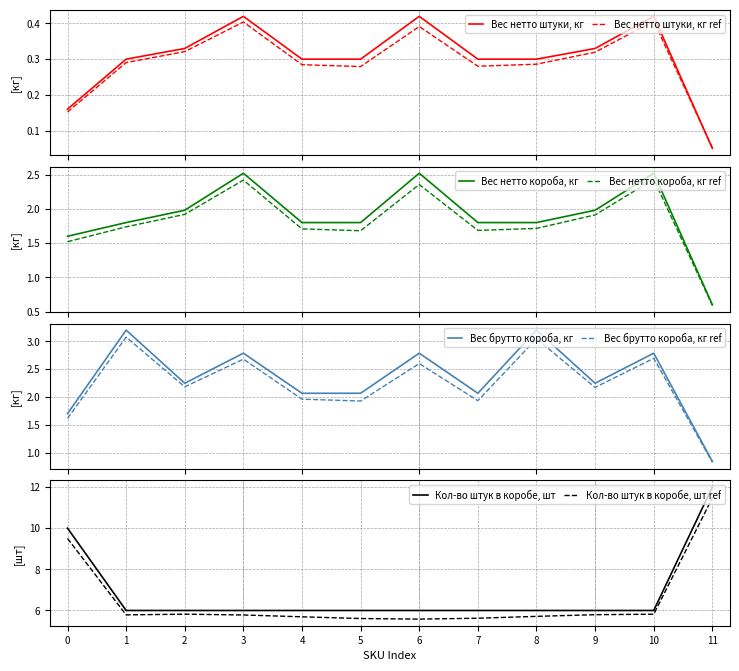

What is the highest value of the Вес брутто короба, кг ref series?

3.1